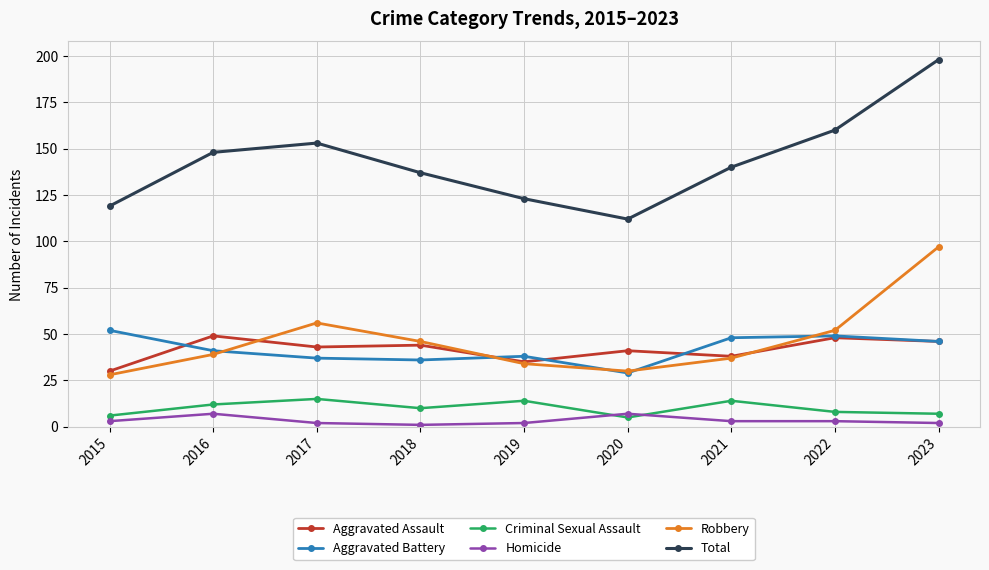

True or false: Aggravated Battery has a value of 37 at 2017.

True